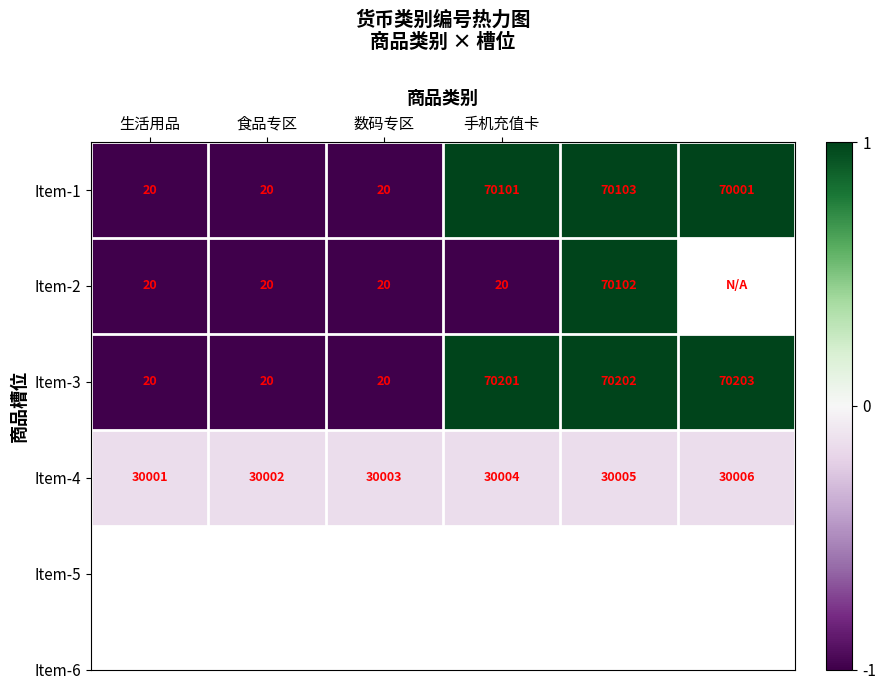

The Item-4 series shows -0.2 at 生活用品. True or false?

False